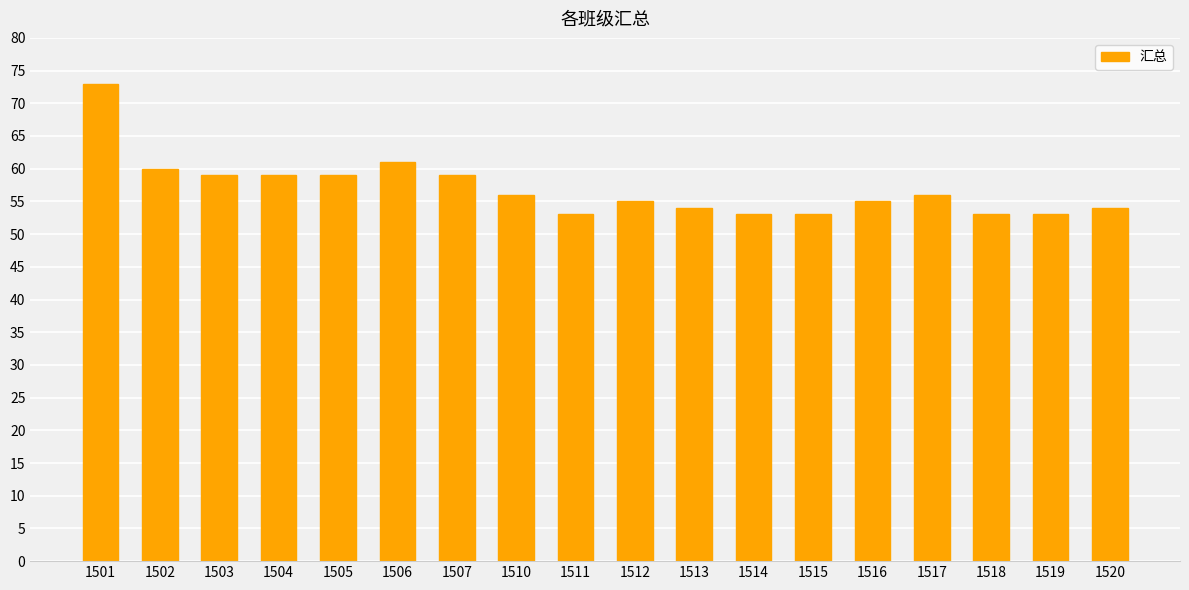

What is the difference between the maximum and minimum values?

20